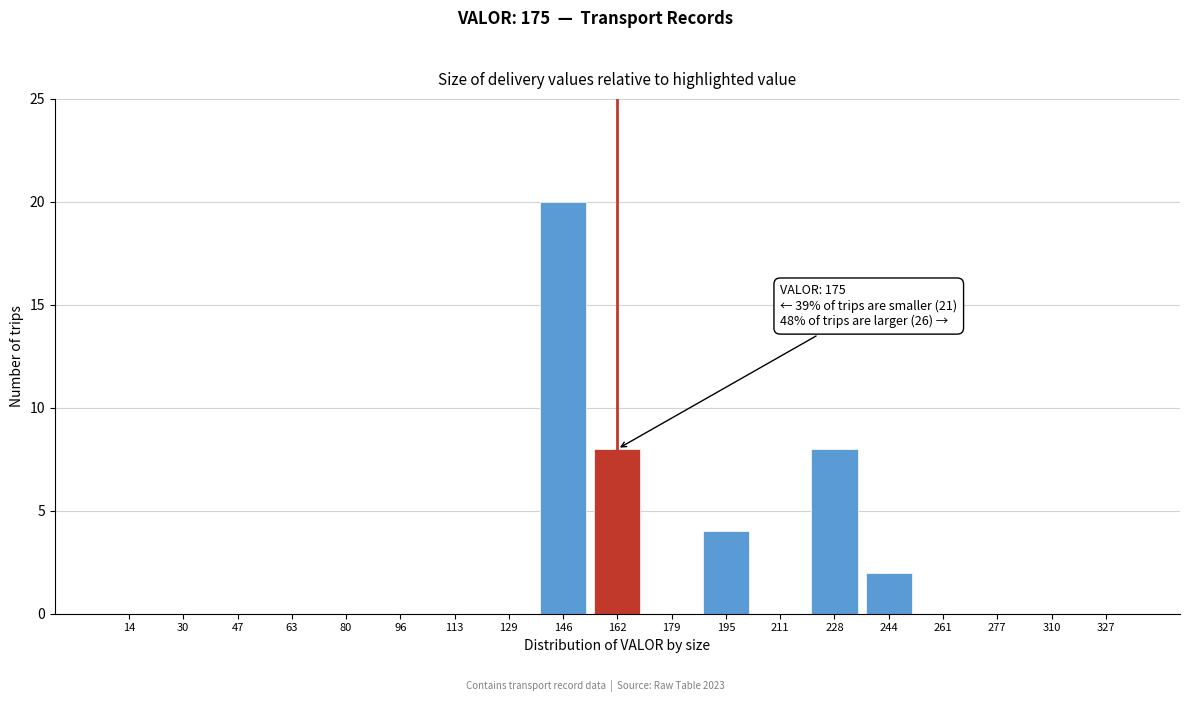

Reading left to right, what are all the values shown in this chart?

14=0	30=0	47=0	63=0	80=0	96=0	113=0	129=0	146=20	162=8	179=0	195=4	211=0	228=8	244=2	261=0	277=0	310=0	327=0